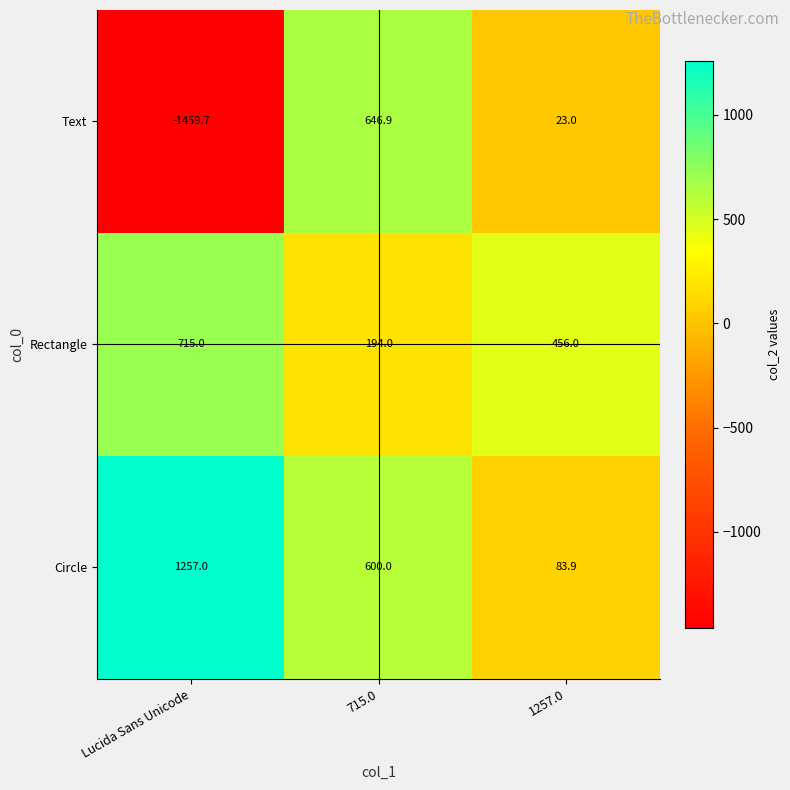

The value of Rectangle at 1257.0 is 792.4. True or false?

False